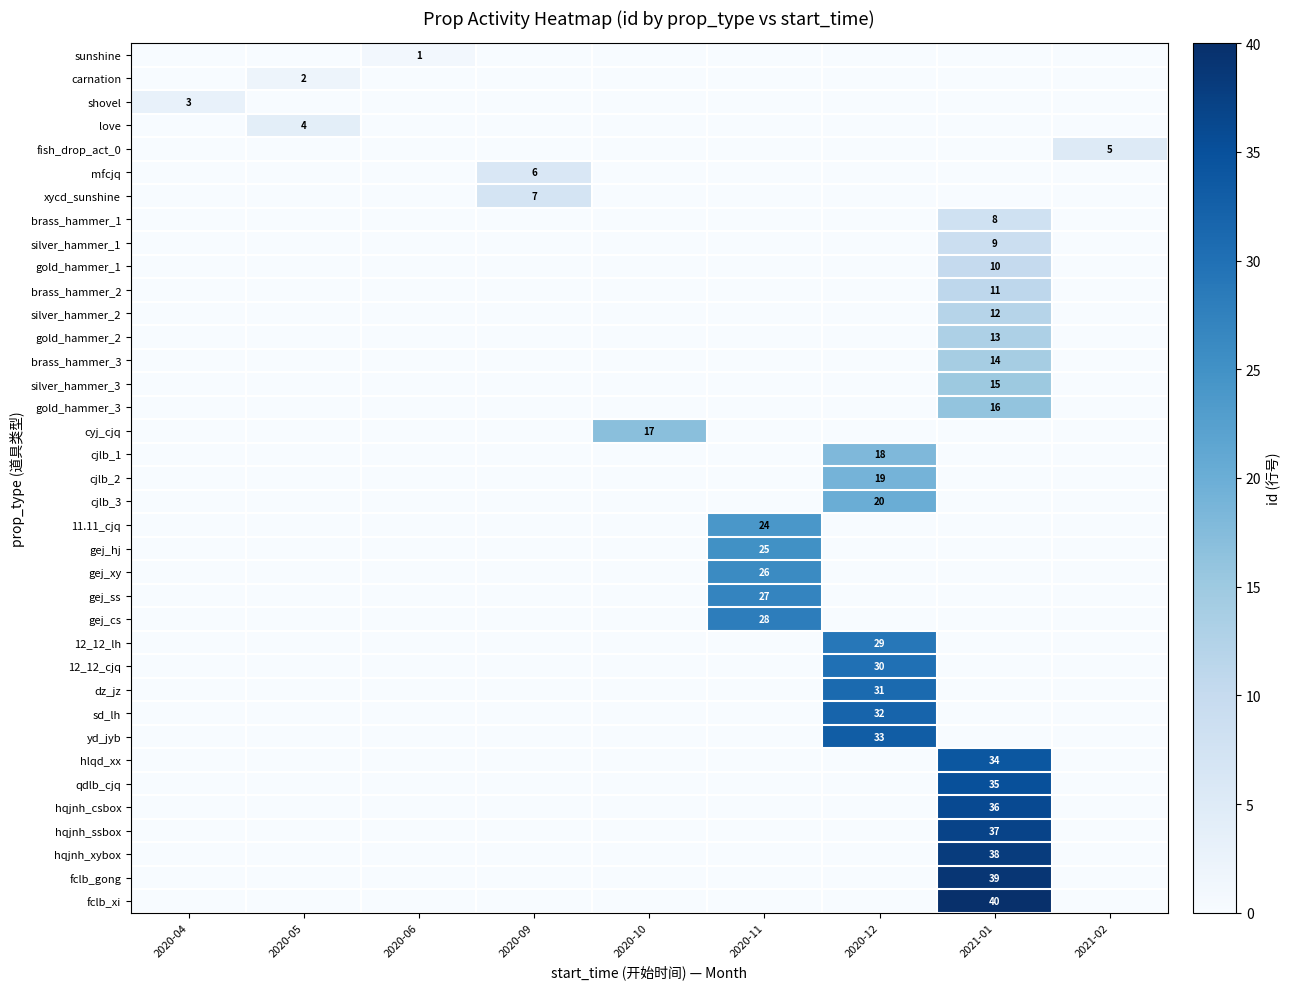

The value of cjlb_3 at 2020-09 is 13. True or false?

False